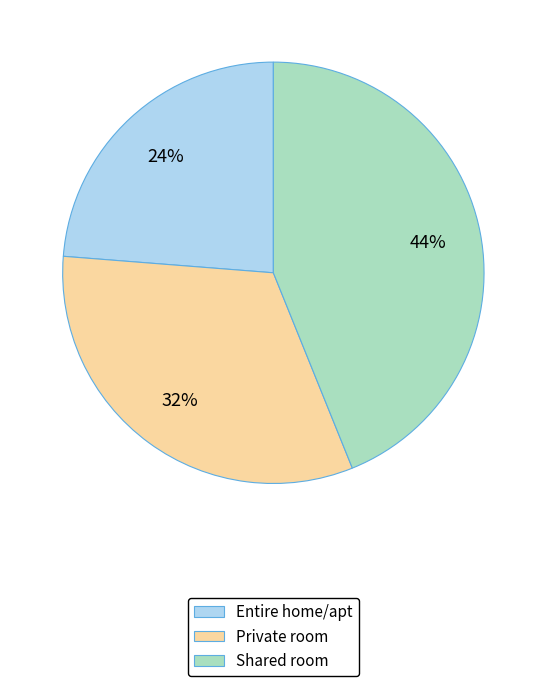

To the nearest percent, what percentage of the pie is Shared room?

44%